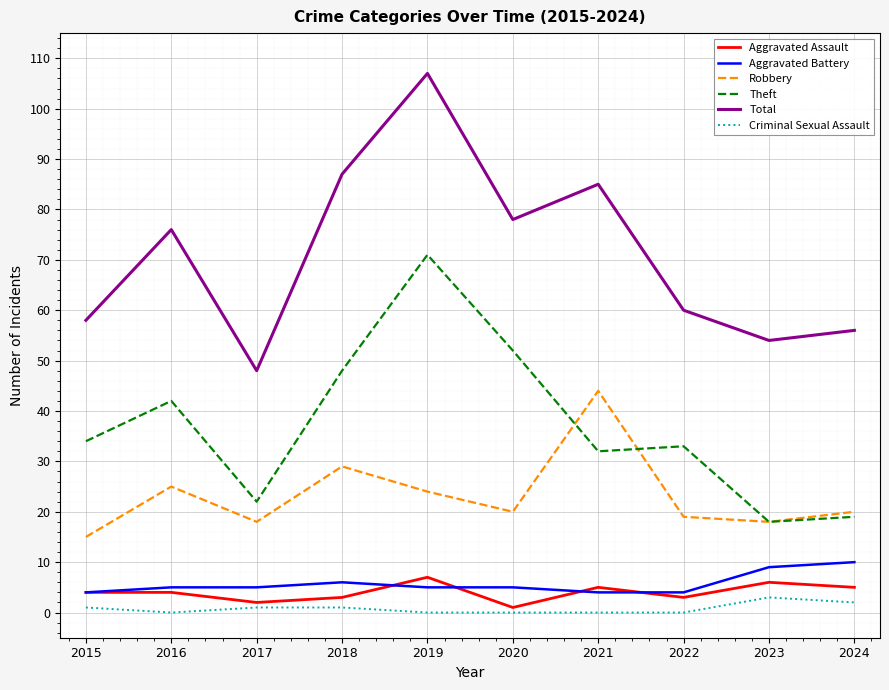

How many distinct data groups are displayed?

6